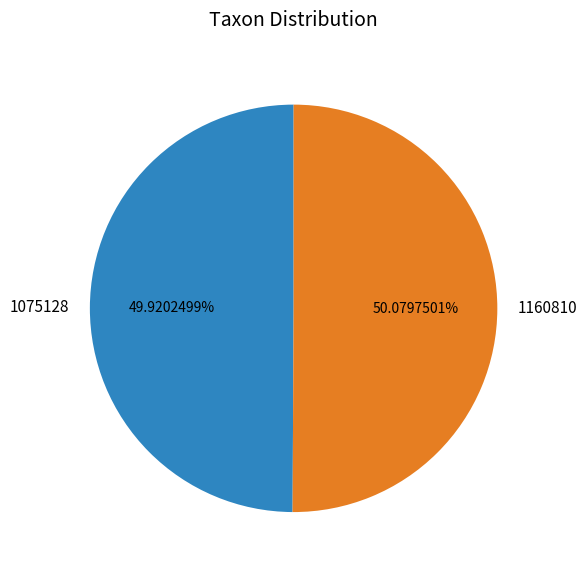

How many slices are in this pie chart?

2